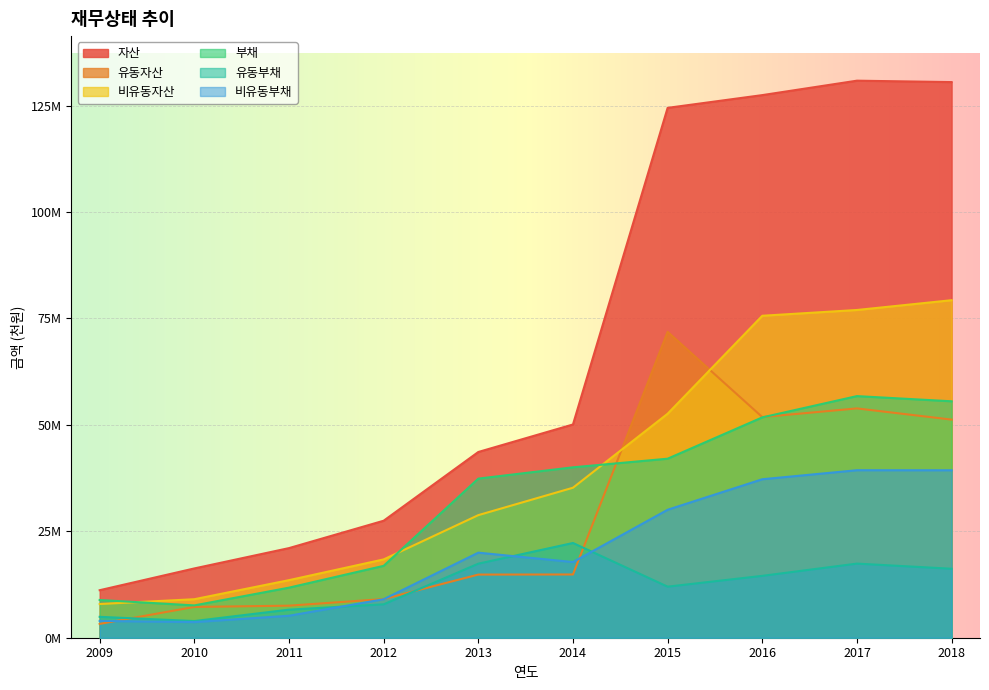

At which category does 자산 reach its first local peak?

2017